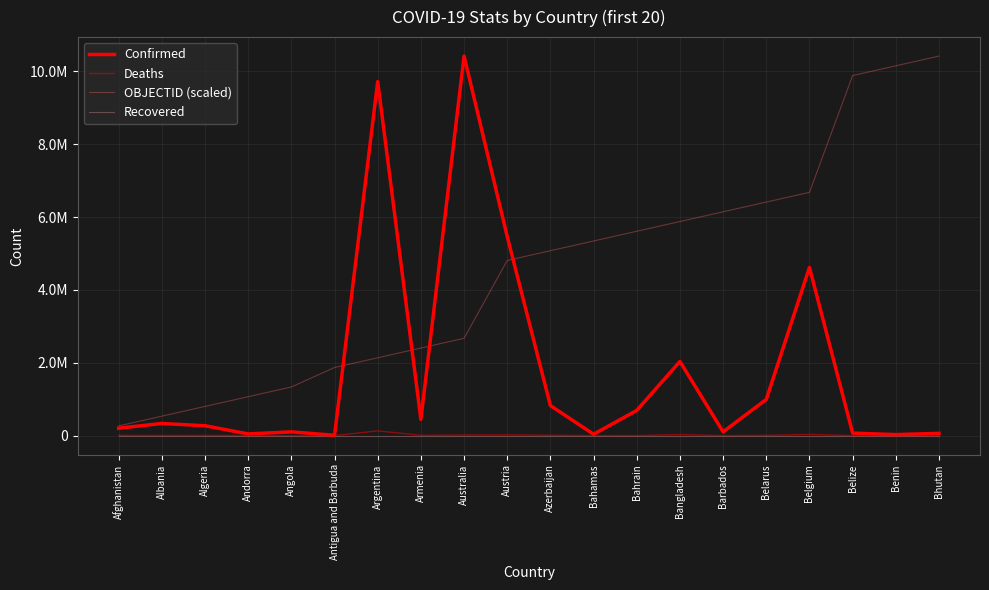

The value of Deaths at Belize is 1013.8. True or false?

False